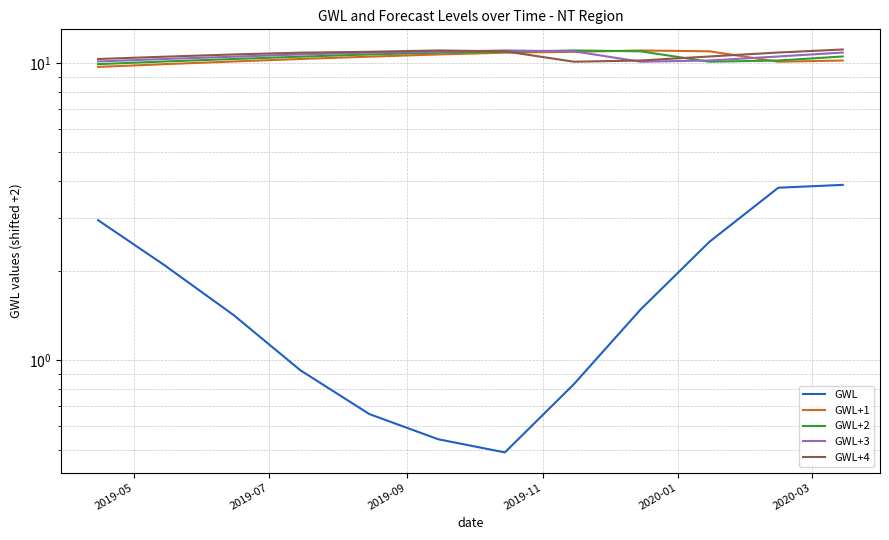

Which series has the largest range (max minus min)?

GWL